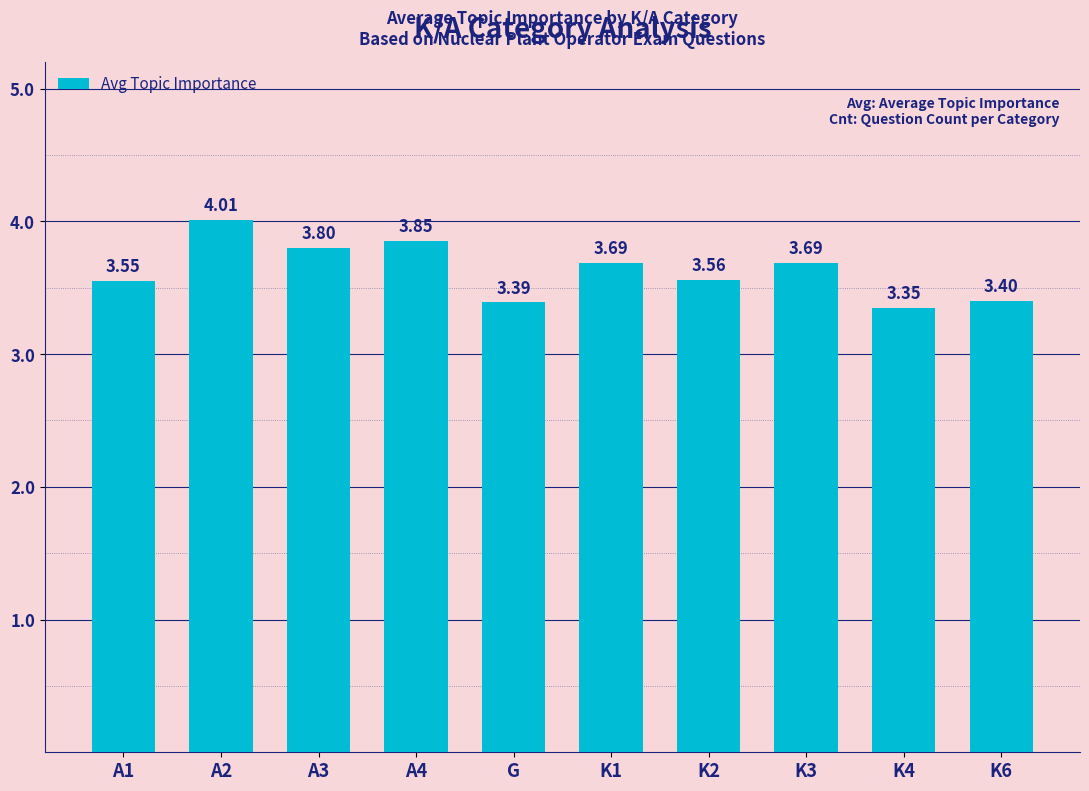

What is the sum of all values?

36.3